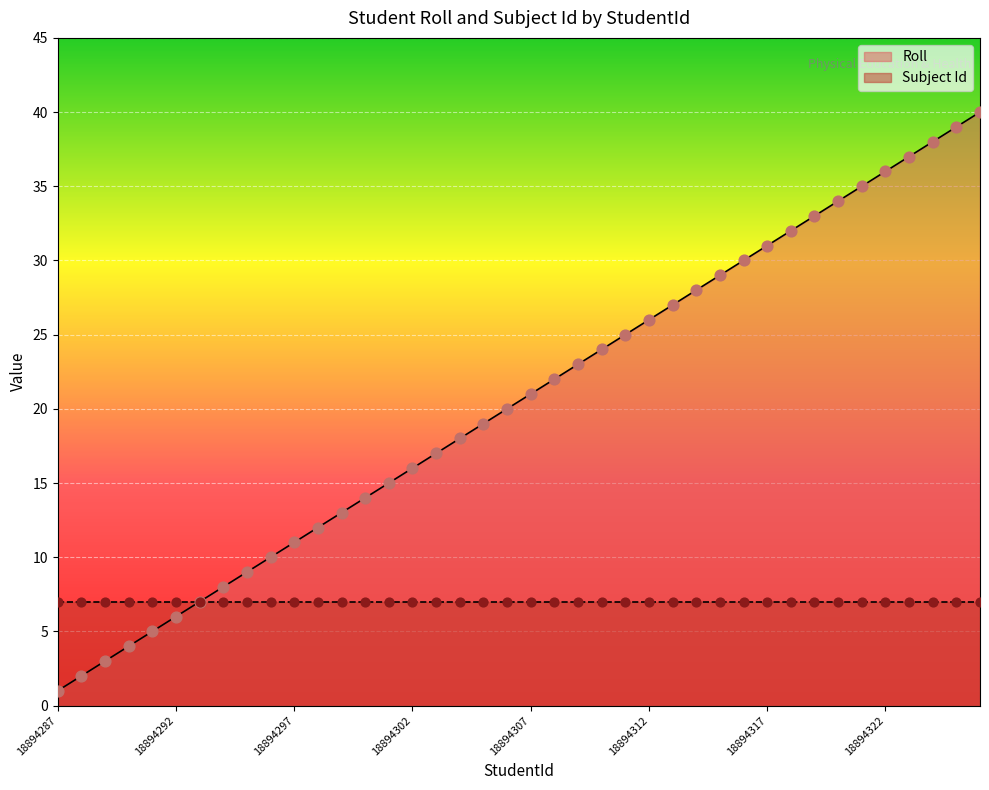

What is the change in value from 18894302 to 18894320?

+18